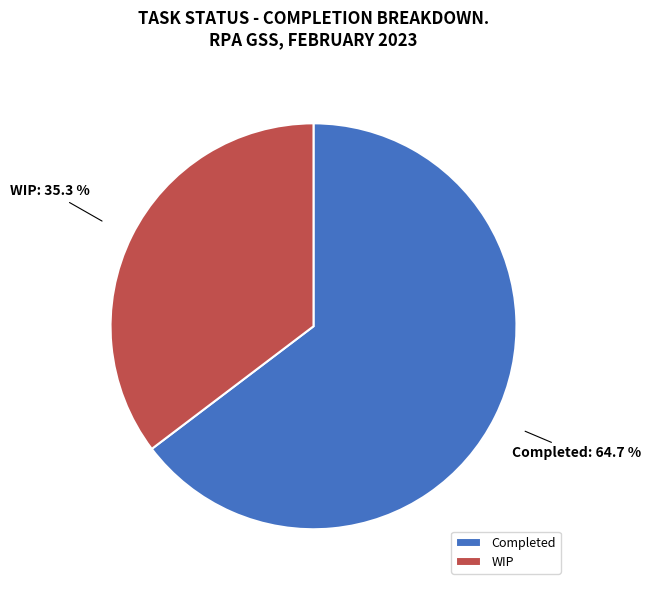

How many slices are in this pie chart?

2